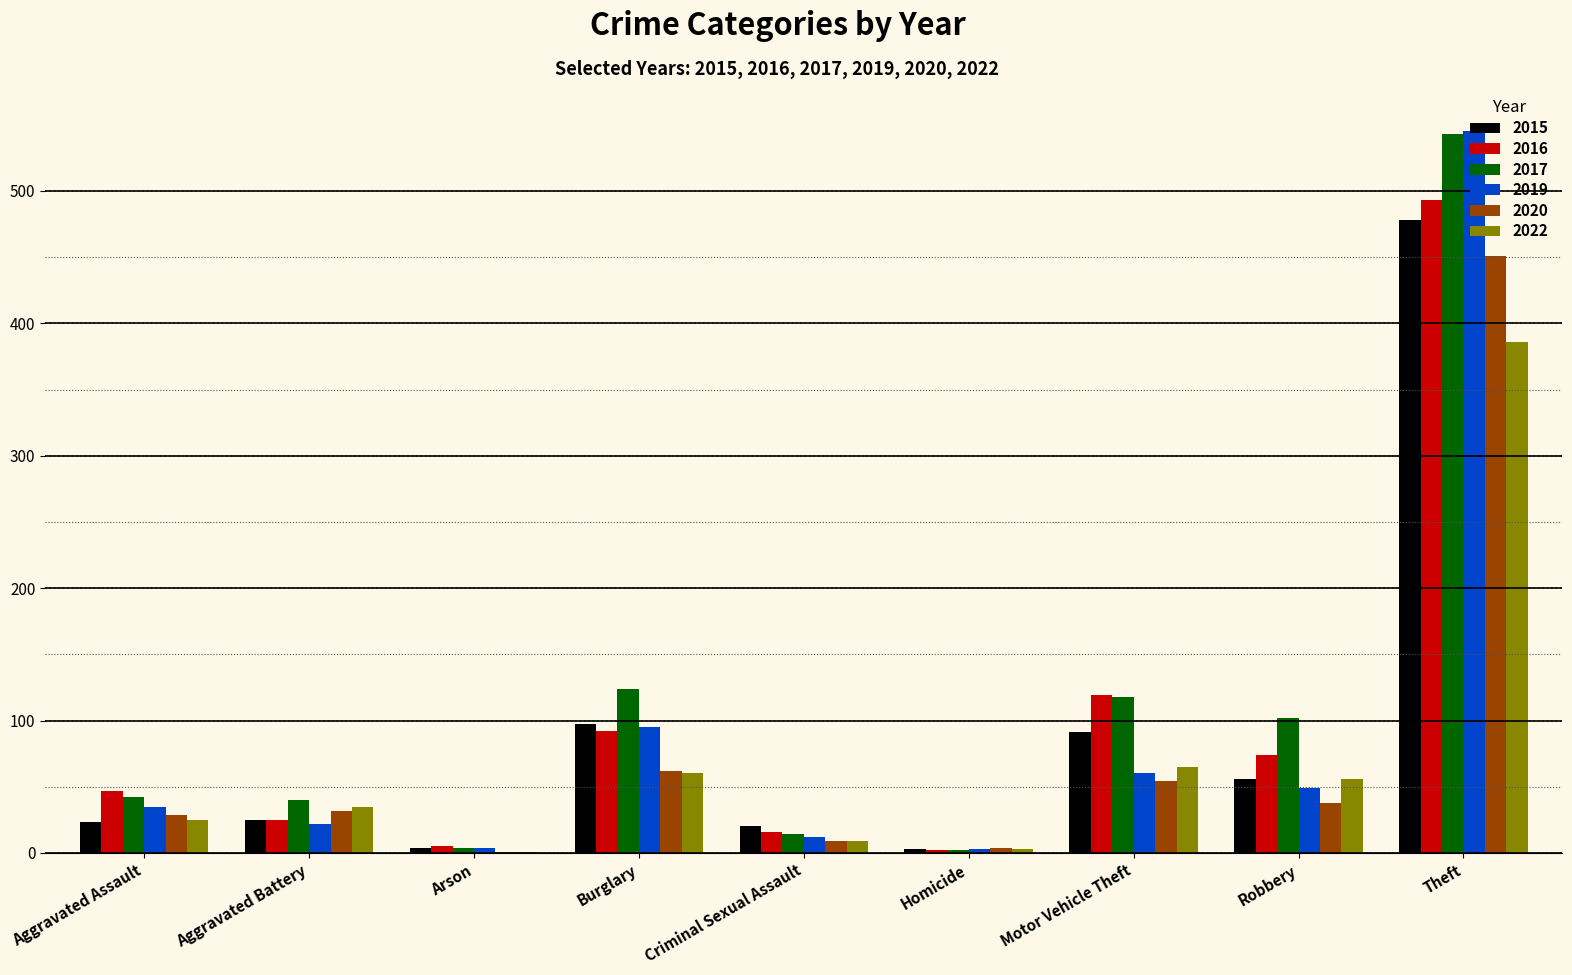

At which category is the sum across all series the highest?

Theft